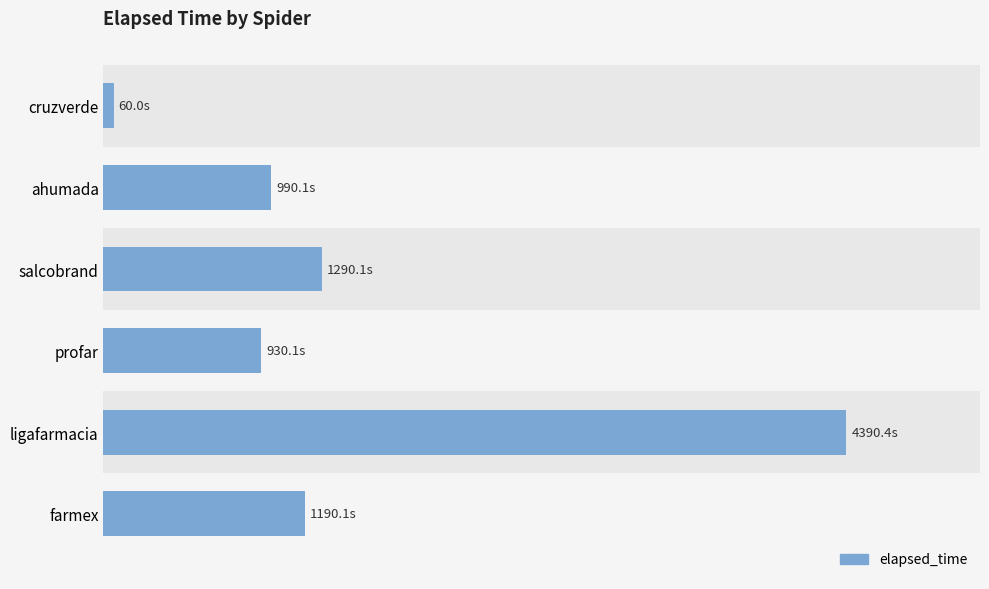

Does the chart contain any negative values?

No